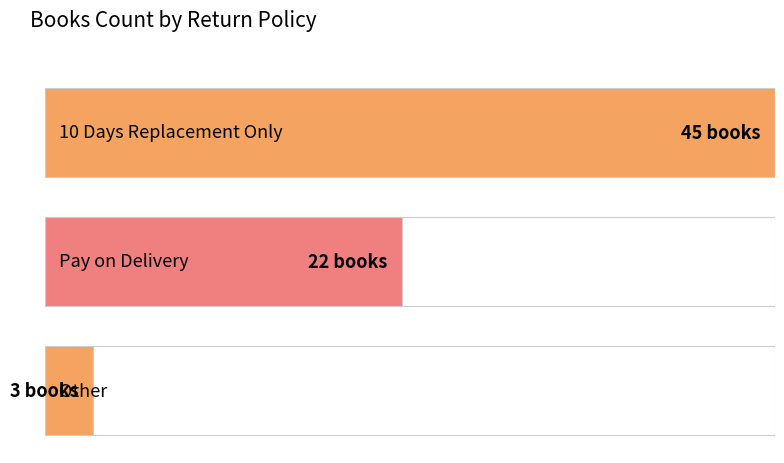

What is the difference between the maximum and minimum values?

42